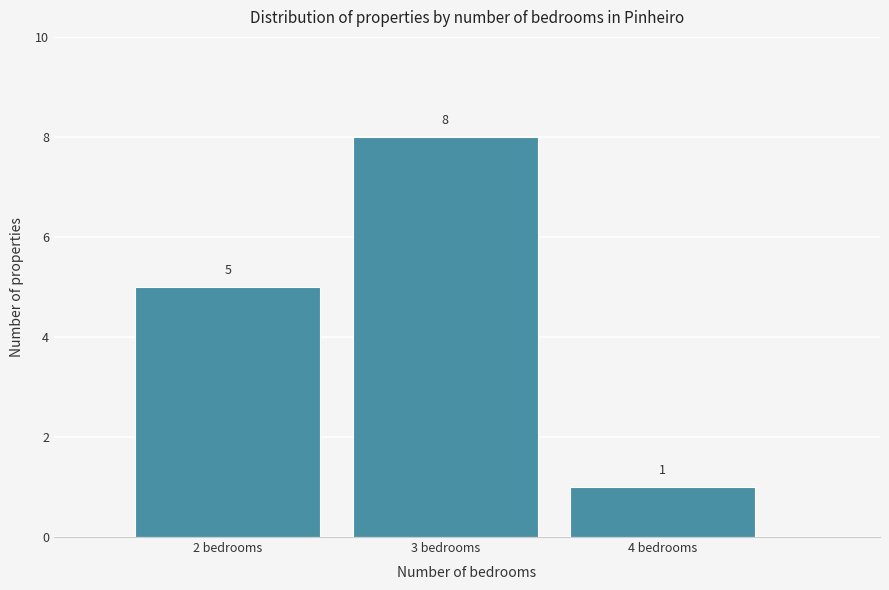

Over which range of the x-axis is the bar tallest?

2.5 to 3.5